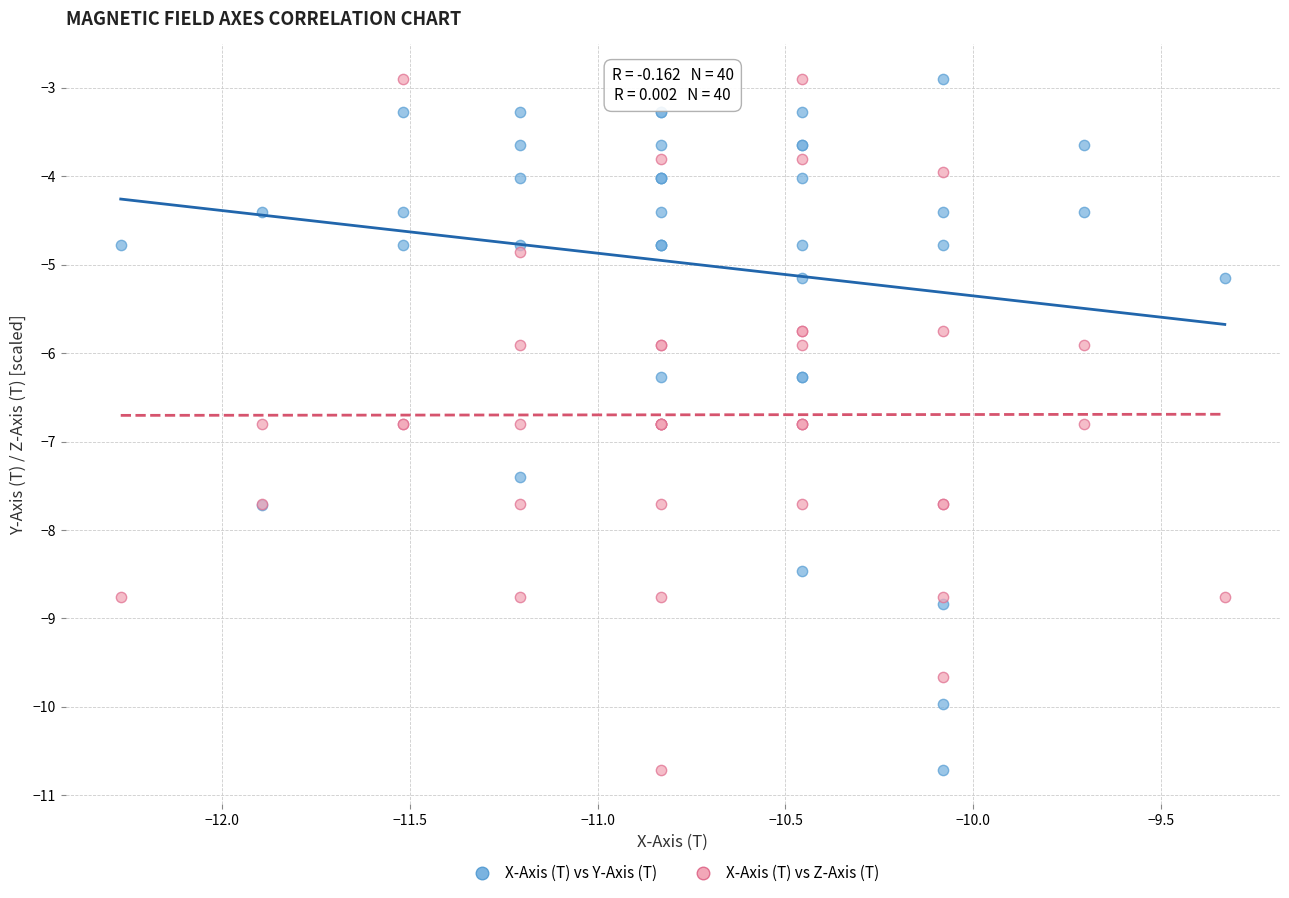

What is the X range (max minus min) for the scatter plot?

2.9